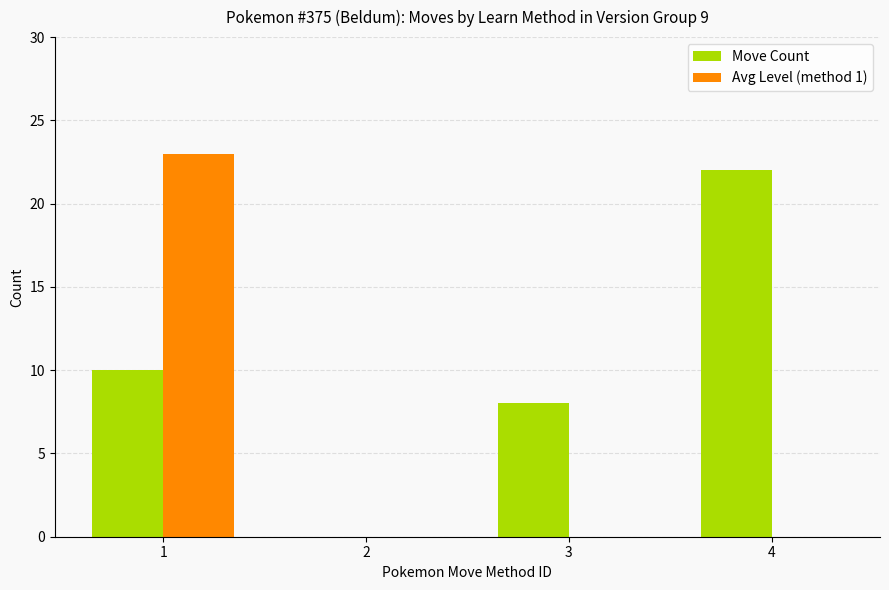

At which label does Avg Level (method 1) reach its peak?

1